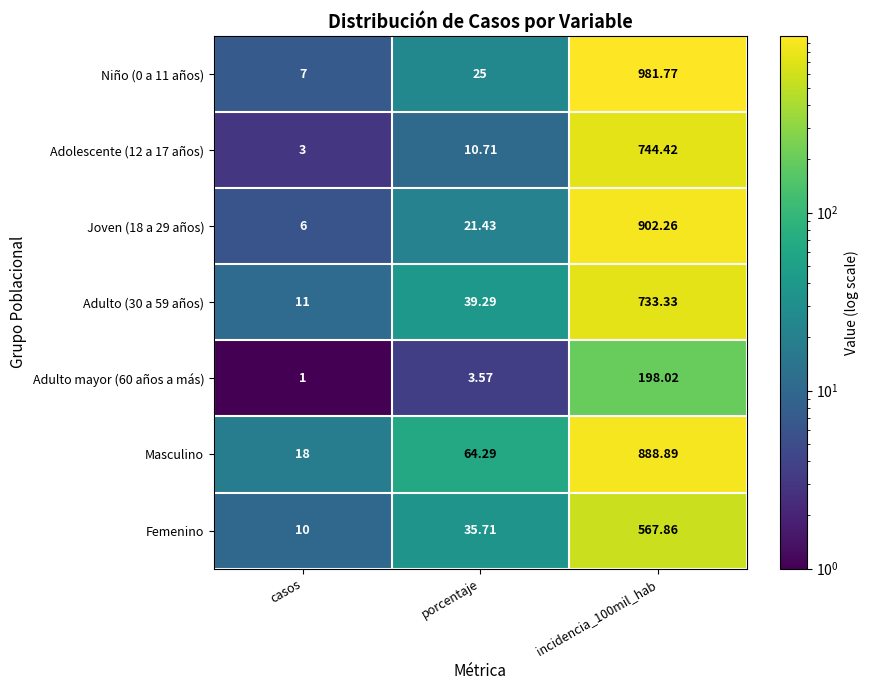

Count the number of data series in this chart.

7